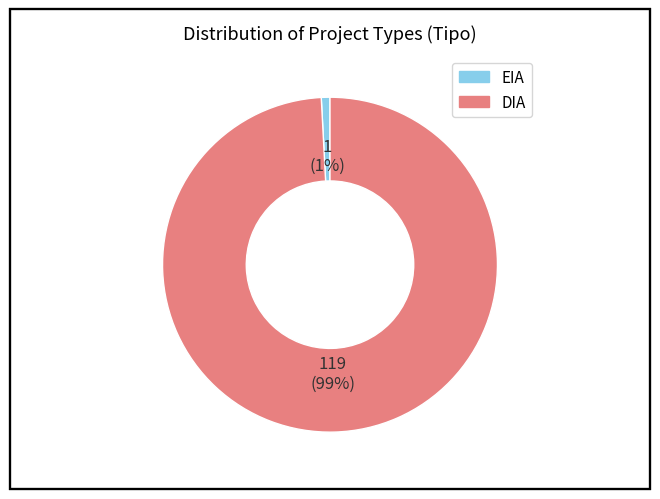

Count the number of slices in the pie.

2